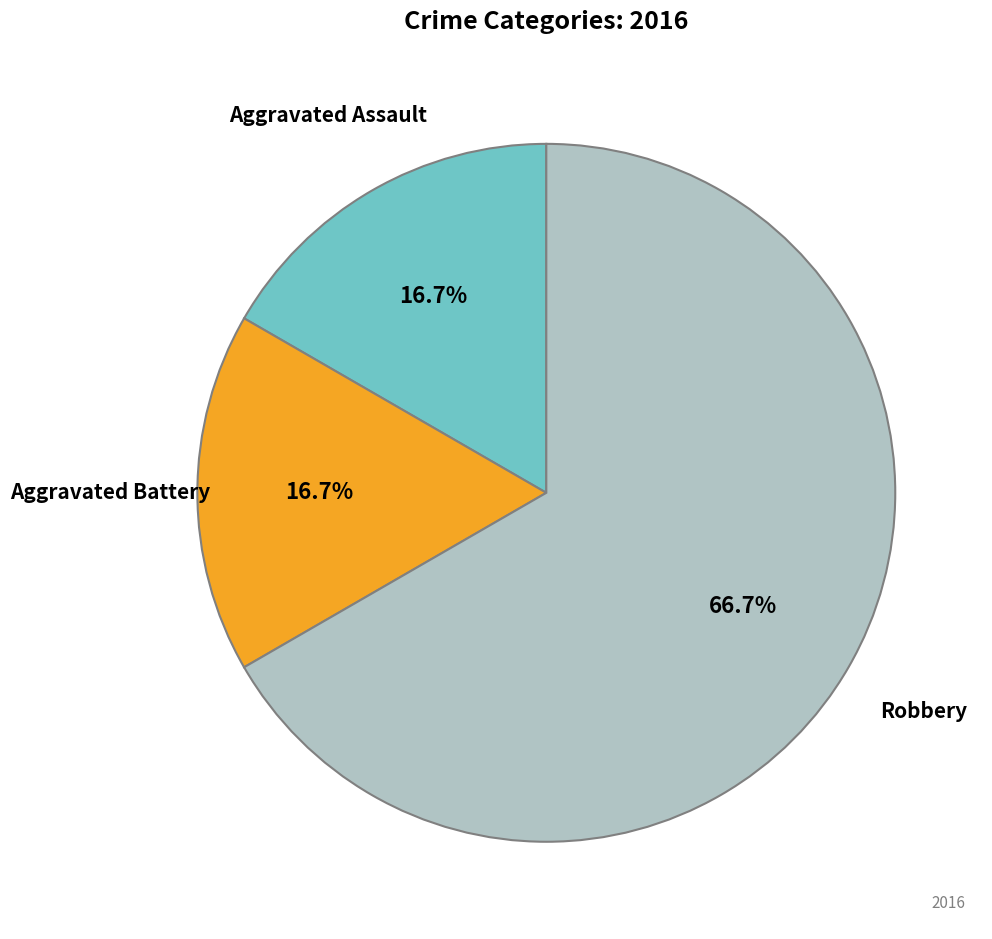

Is there any slice that represents more than half of the pie?

Yes